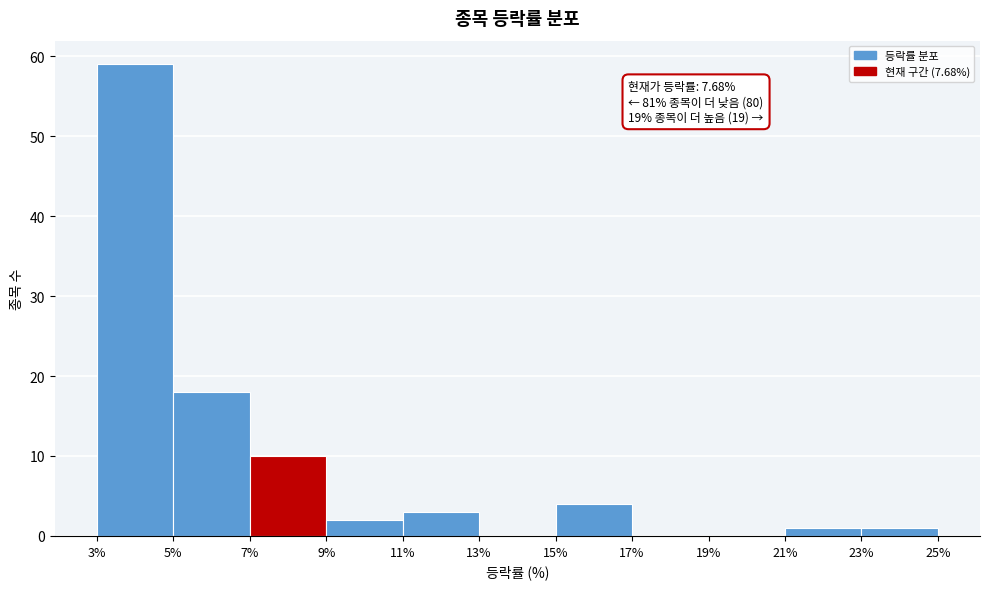

Which range on the x-axis has the tallest bar?

3% to 5%